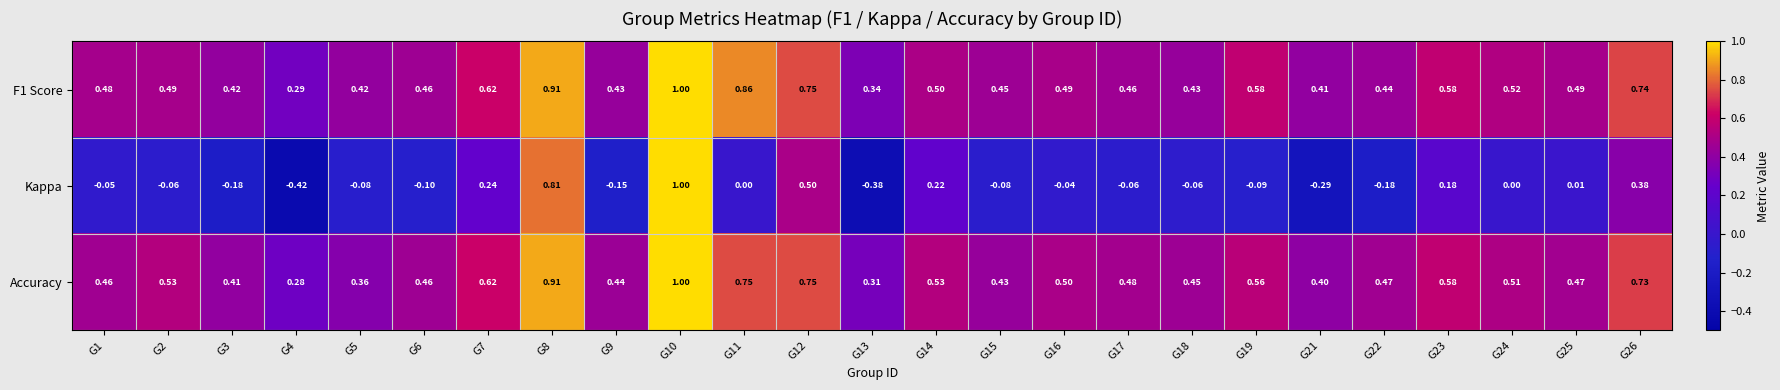

Is the value of Accuracy at G6 greater than the value of F1 Score at G13?

Yes